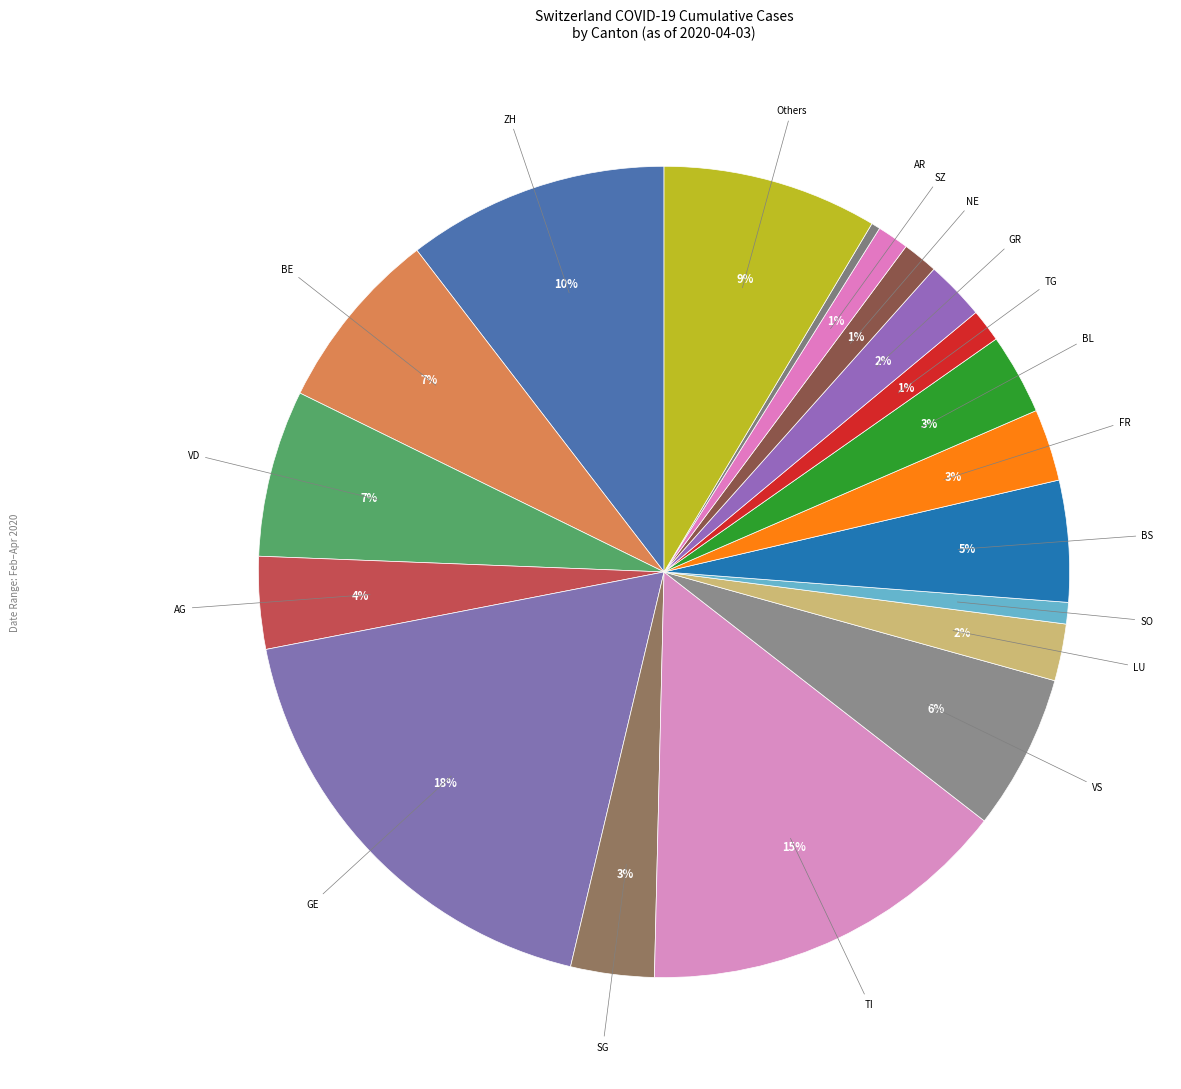

How many segments does this pie chart have?

19